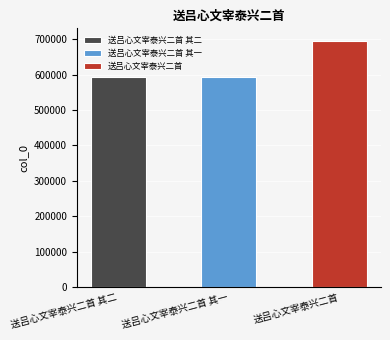

Reading right to left, what are all the values shown in this chart?

695909	593773	593774